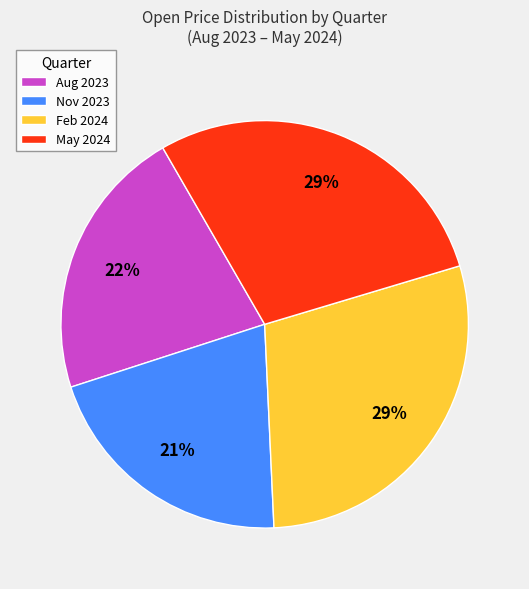

How many slices are in this pie chart?

4